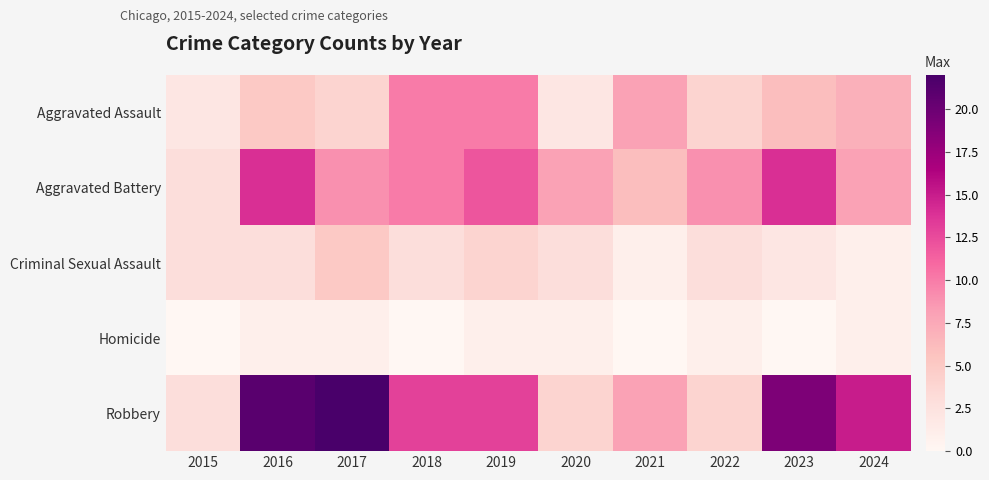

Rank the series by their average value, from lowest to highest.

Homicide, Criminal Sexual Assault, Aggravated Assault, Aggravated Battery, Robbery